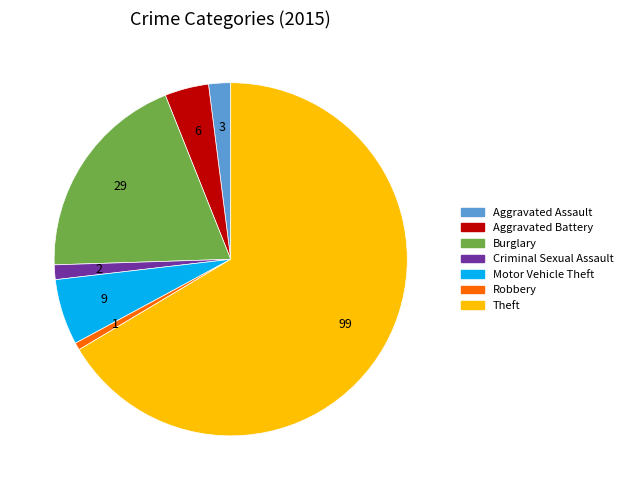

Is there any slice that represents more than half of the pie?

Yes